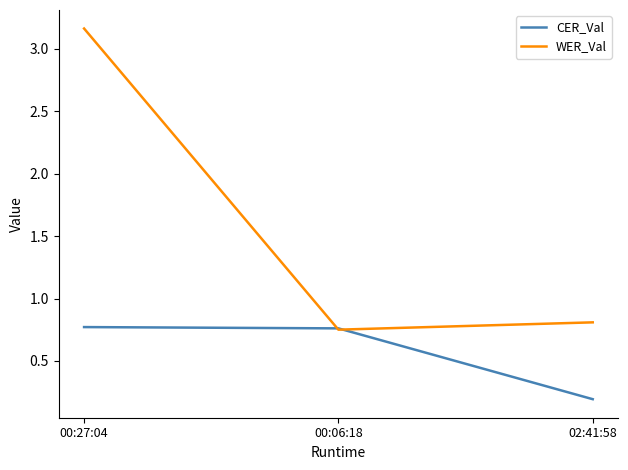

Which label corresponds to the smallest value in the chart?

02:41:58